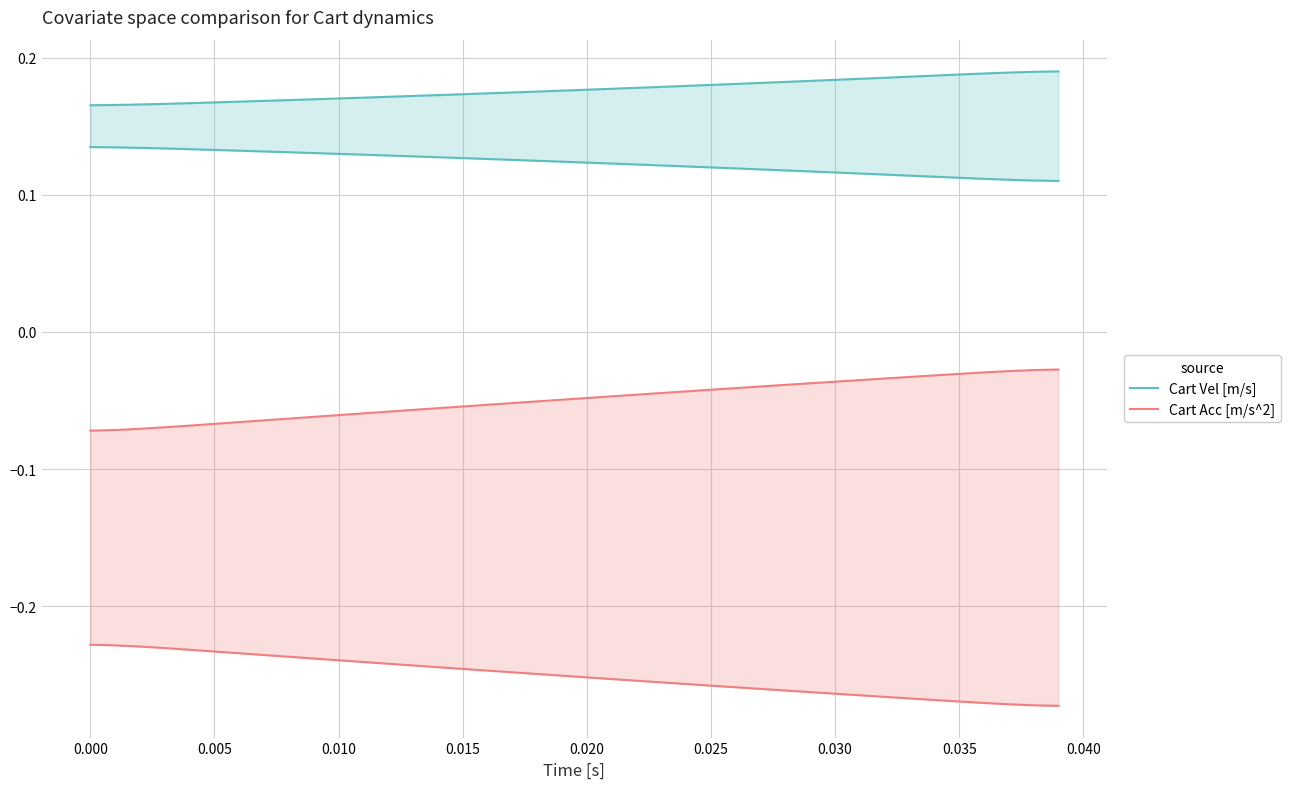

True or false: Cart Vel [m/s] and Cart Acc [m/s^2] intersect in this chart.

False